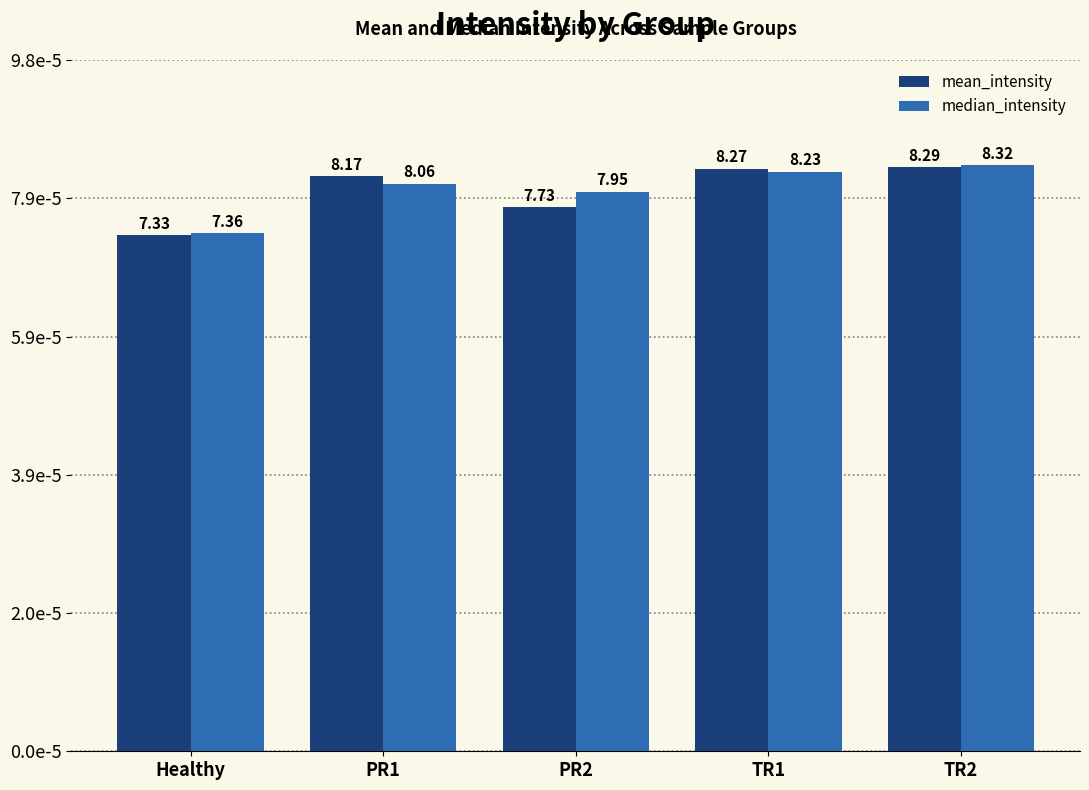

Which has a higher value, PR2 or Healthy?

PR2